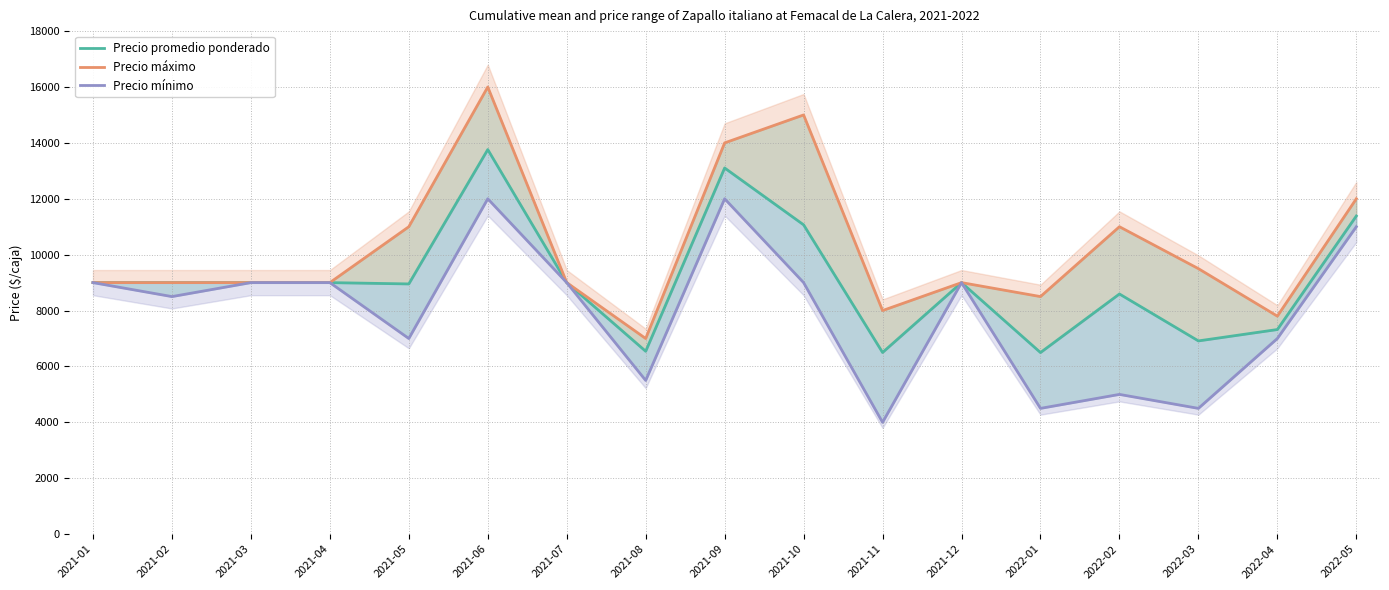

What value does the Precio mínimo series have at 2021-06?

12000